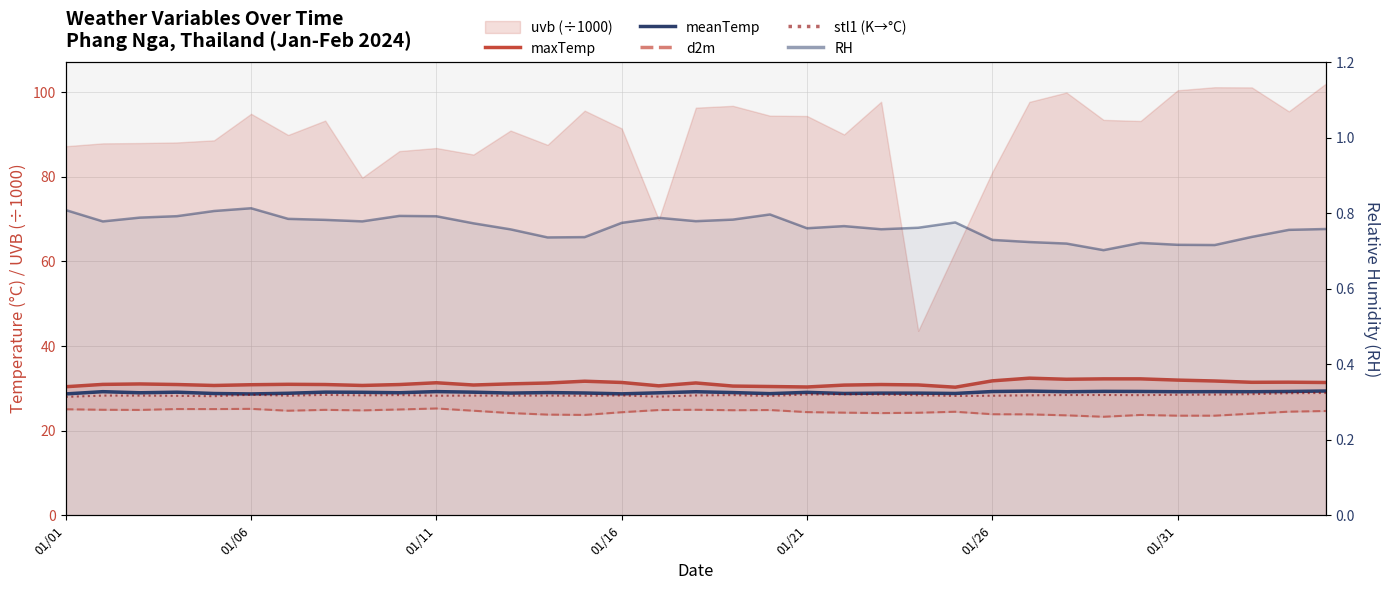

What is the label of the 3rd point from the left?

01/11